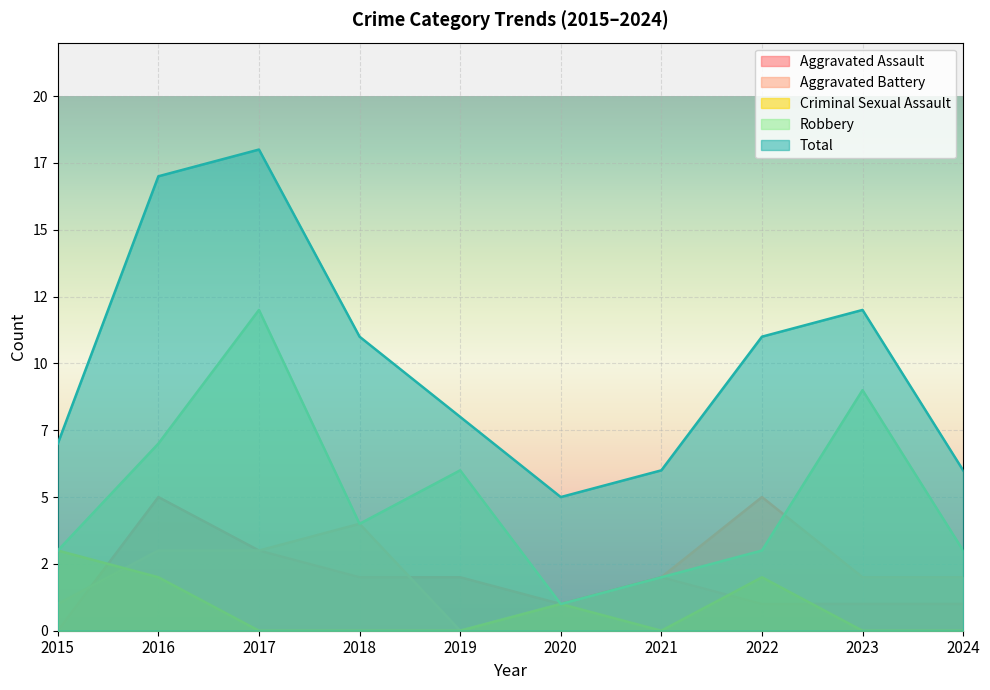

Reading right to left, list all the values displayed in this chart.

Aggravated Assault: 1	1	1	2	1	2	2	3	5	0
Aggravated Battery: 2	2	5	2	1	0	4	3	3	1
Criminal Sexual Assault: 0	0	2	0	1	0	0	0	2	3
Robbery: 3	9	3	2	1	6	4	12	7	3
Total: 6	12	11	6	5	8	11	18	17	7